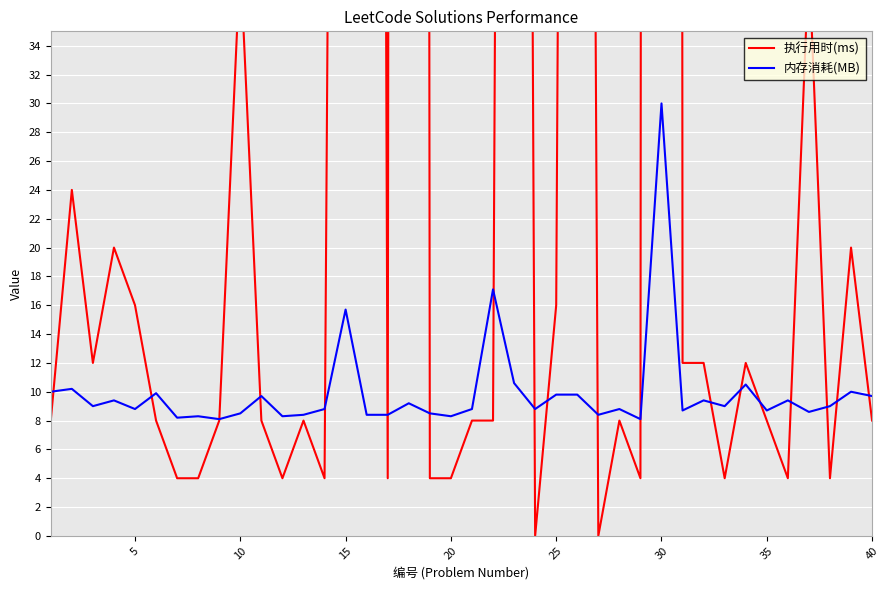

What is the highest value of the 内存消耗(MB) series?

30.0